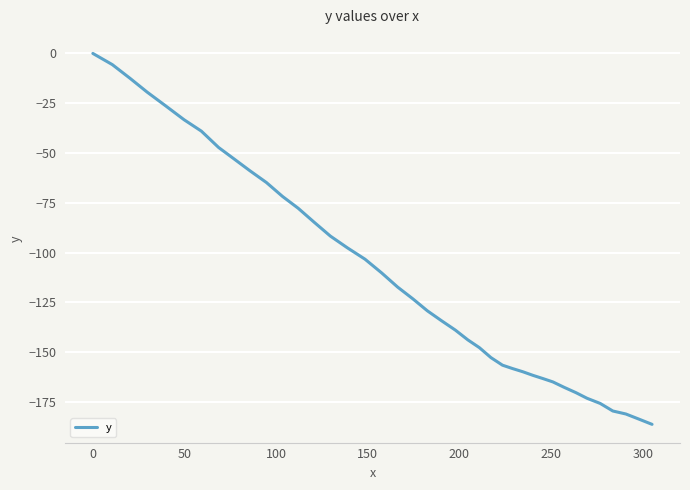

What is the difference between the maximum and second lowest values?

183.6